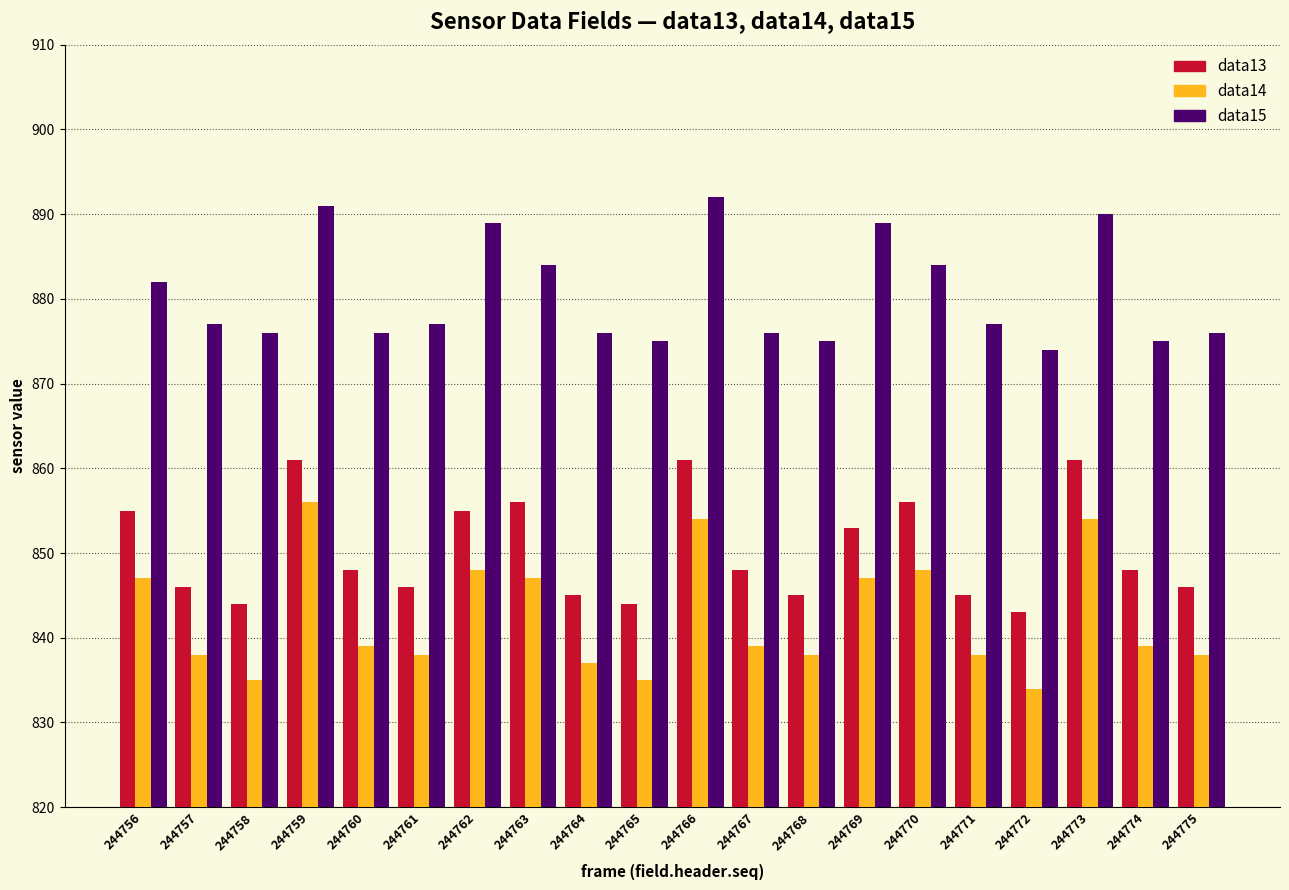

Which series has the widest spread of values?

data14